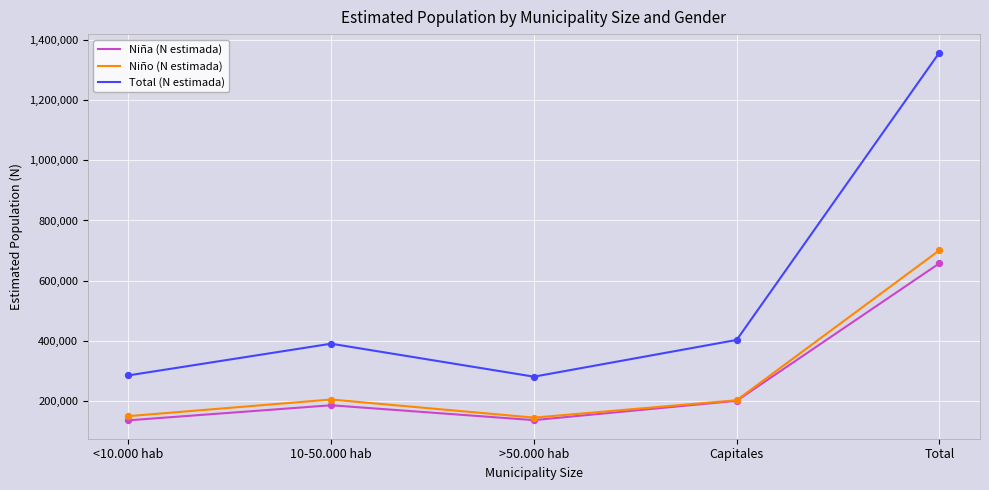

Which series has the largest total across all categories?

Total (N estimada)